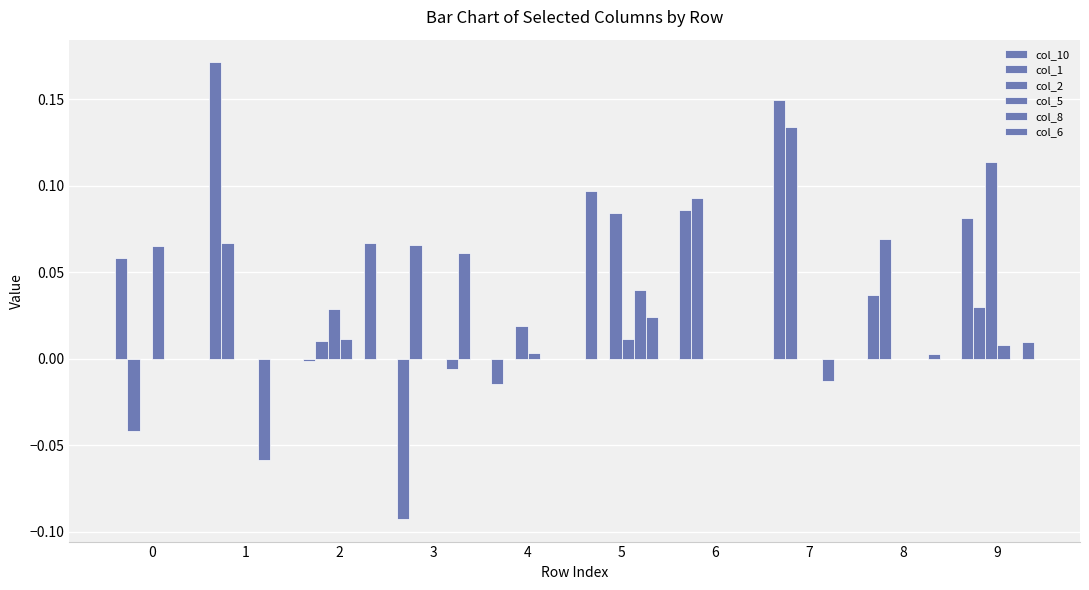

At which label does col_1 reach its peak?

7